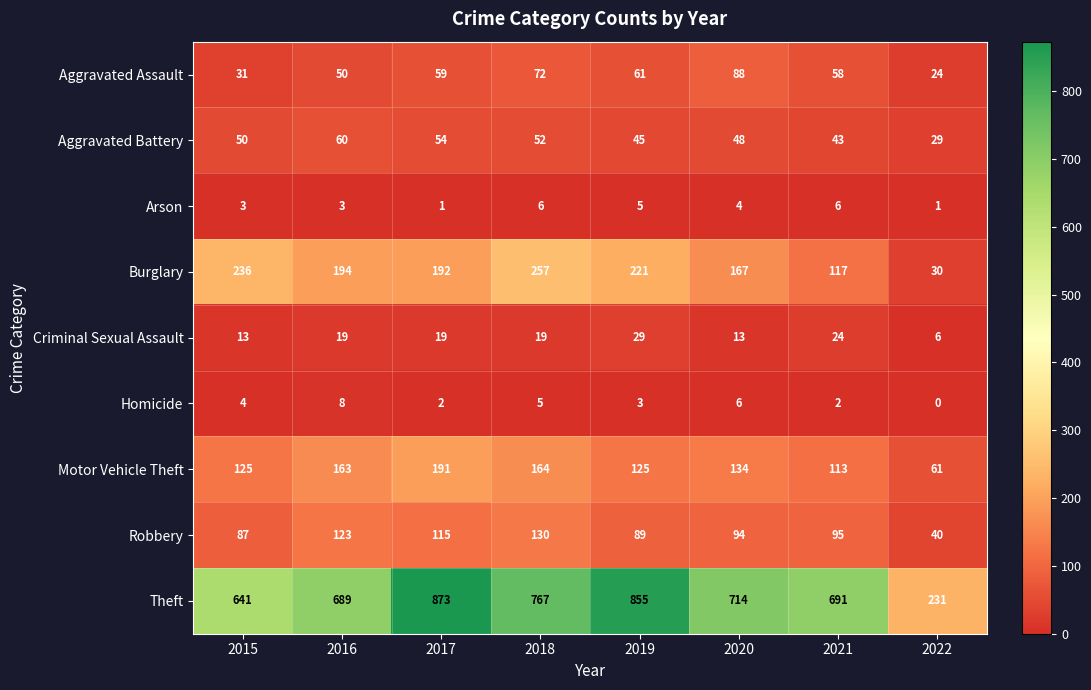

What is the average value of the Aggravated Battery series?

48